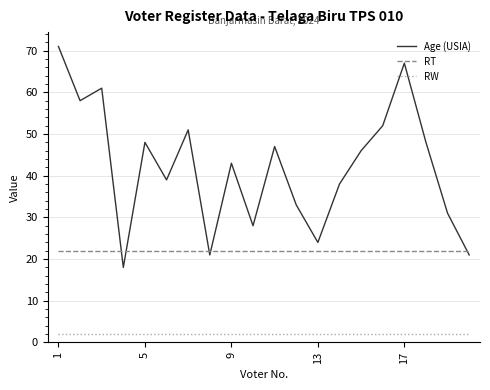

How many times do Age (USIA) and RT cross each other?

5